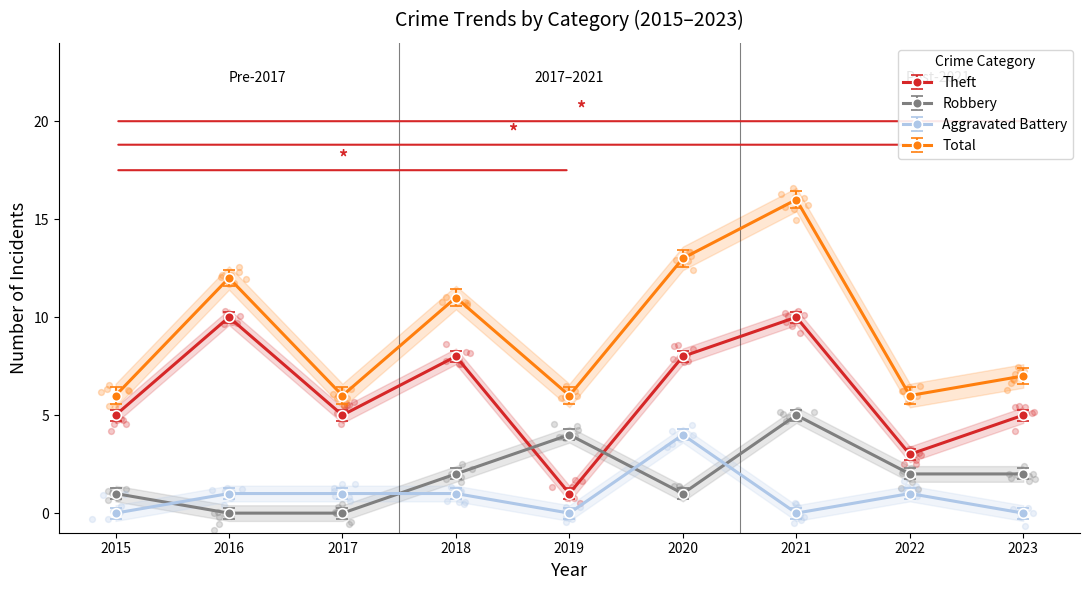

Is the value of Theft at 2021 greater than the value of Total at 2023?

Yes